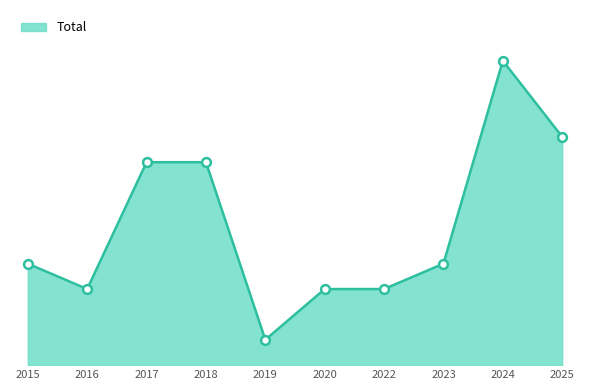

Is this an area chart (filled region under the line)?

Yes